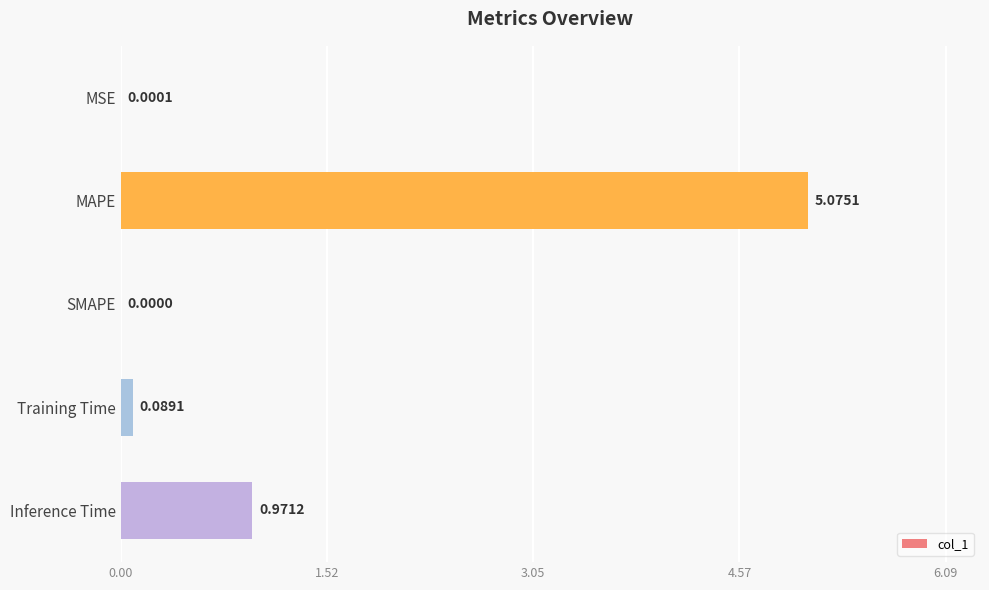

Where is the data nearest to the value 2?

Inference Time